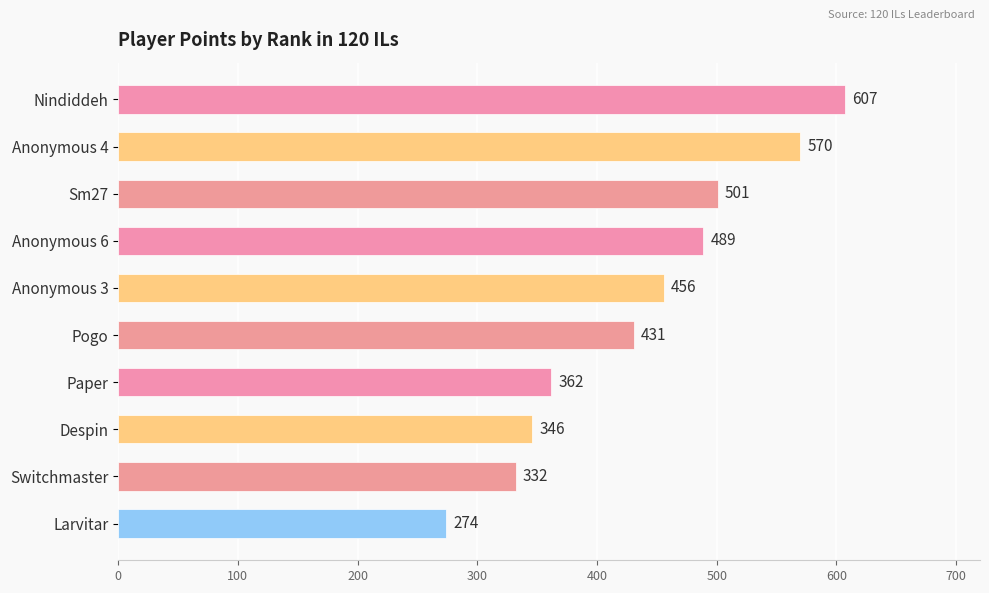

What is the value of the 4th bar from the top?

489